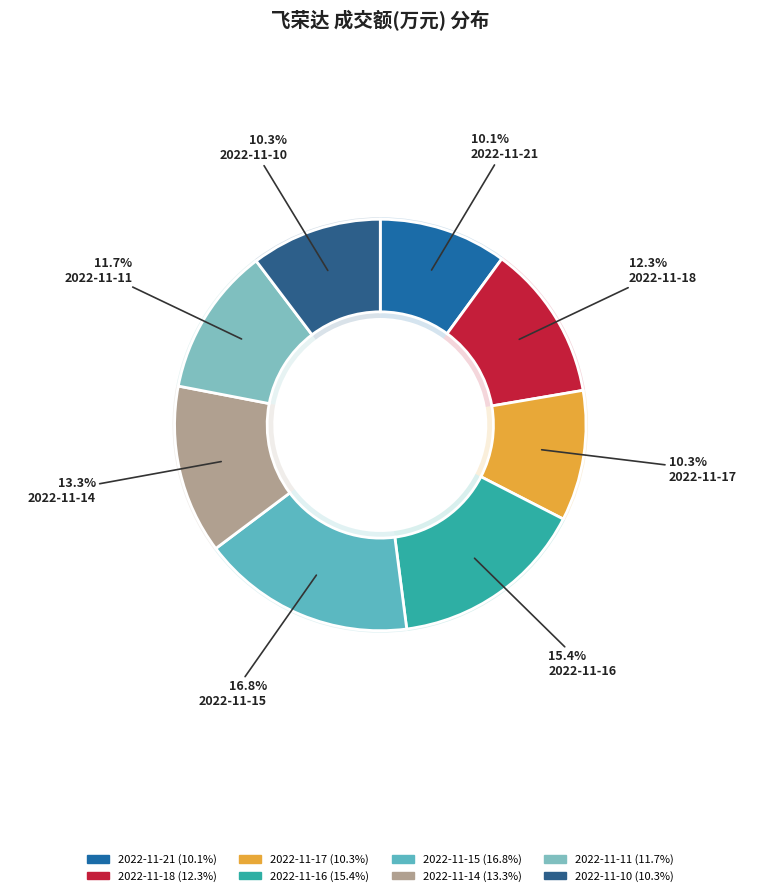

Is the sum of 2022-11-11 and 2022-11-14 greater than half?

No